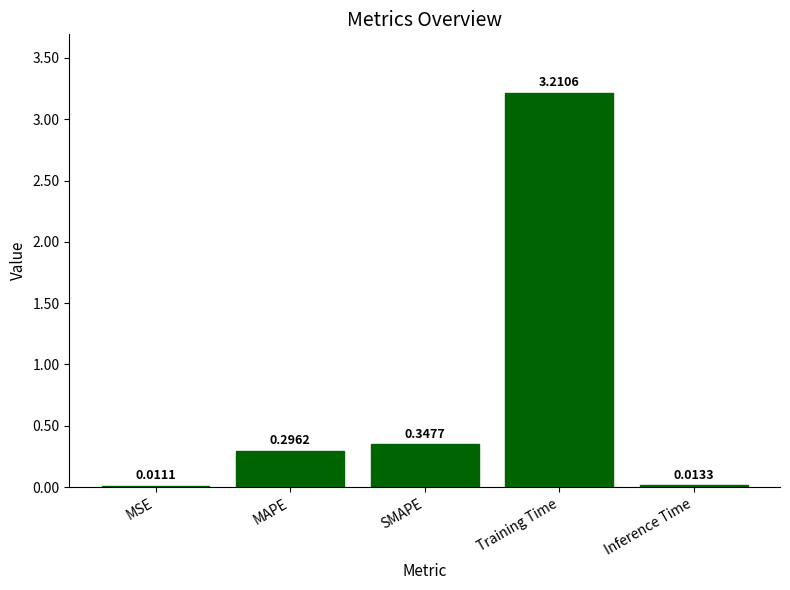

What is the label of the 5th bar from the right?

MSE